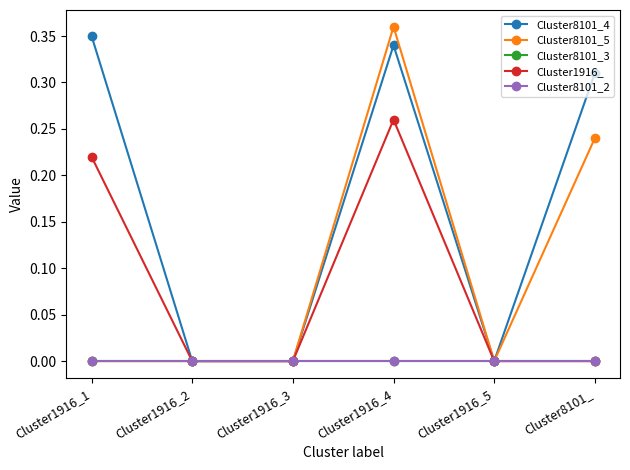

Reading right to left, extract all data points from this chart.

Cluster8101_4: 0.3	0.0	0.3	0.0	0.0	0.3
Cluster8101_5: 0.2	0.0	0.4	0.0	0.0	0.0
Cluster8101_3: 0.0	0.0	0.0	0.0	0.0	0.0
Cluster1916_: 0.0	0.0	0.3	0.0	0.0	0.2
Cluster8101_2: 0.0	0.0	0.0	0.0	0.0	0.0